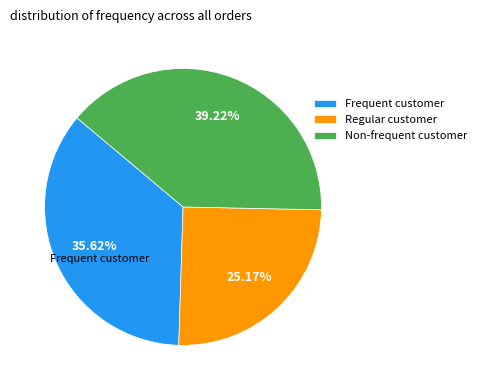

Is the sum of Frequent customer and Regular customer greater than half?

Yes